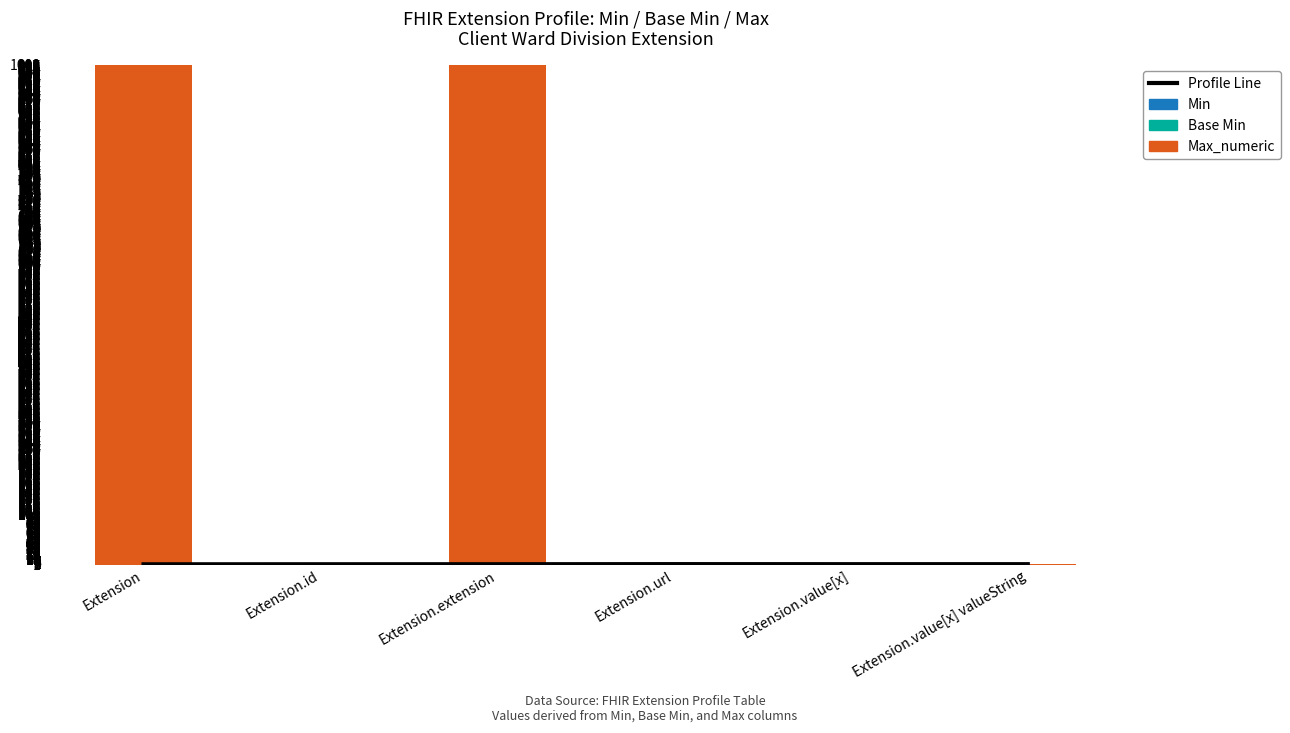

Does the chart contain any negative values?

No